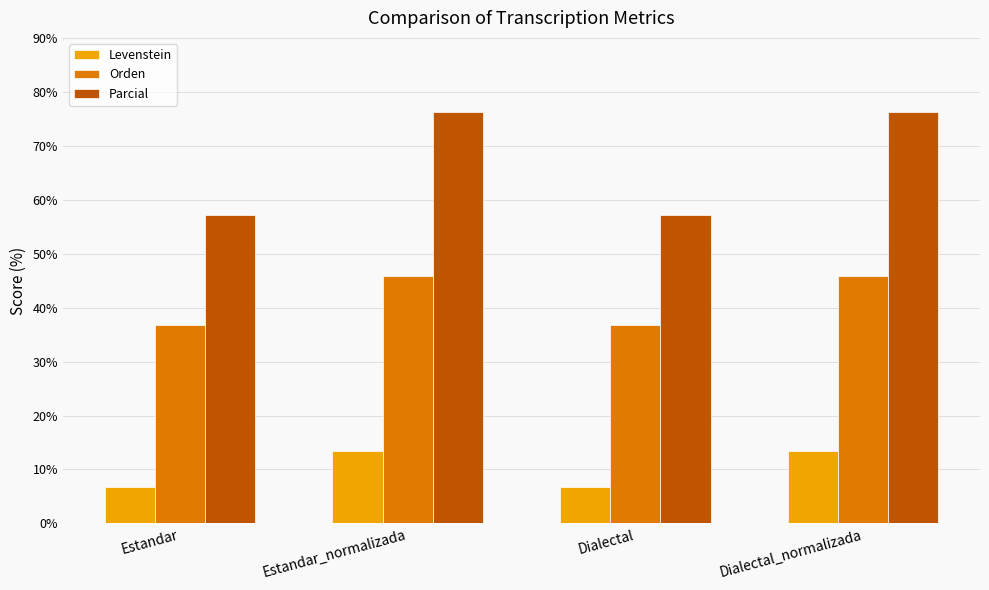

True or false: Parcial has a value of 98.6 at Estandar.

False